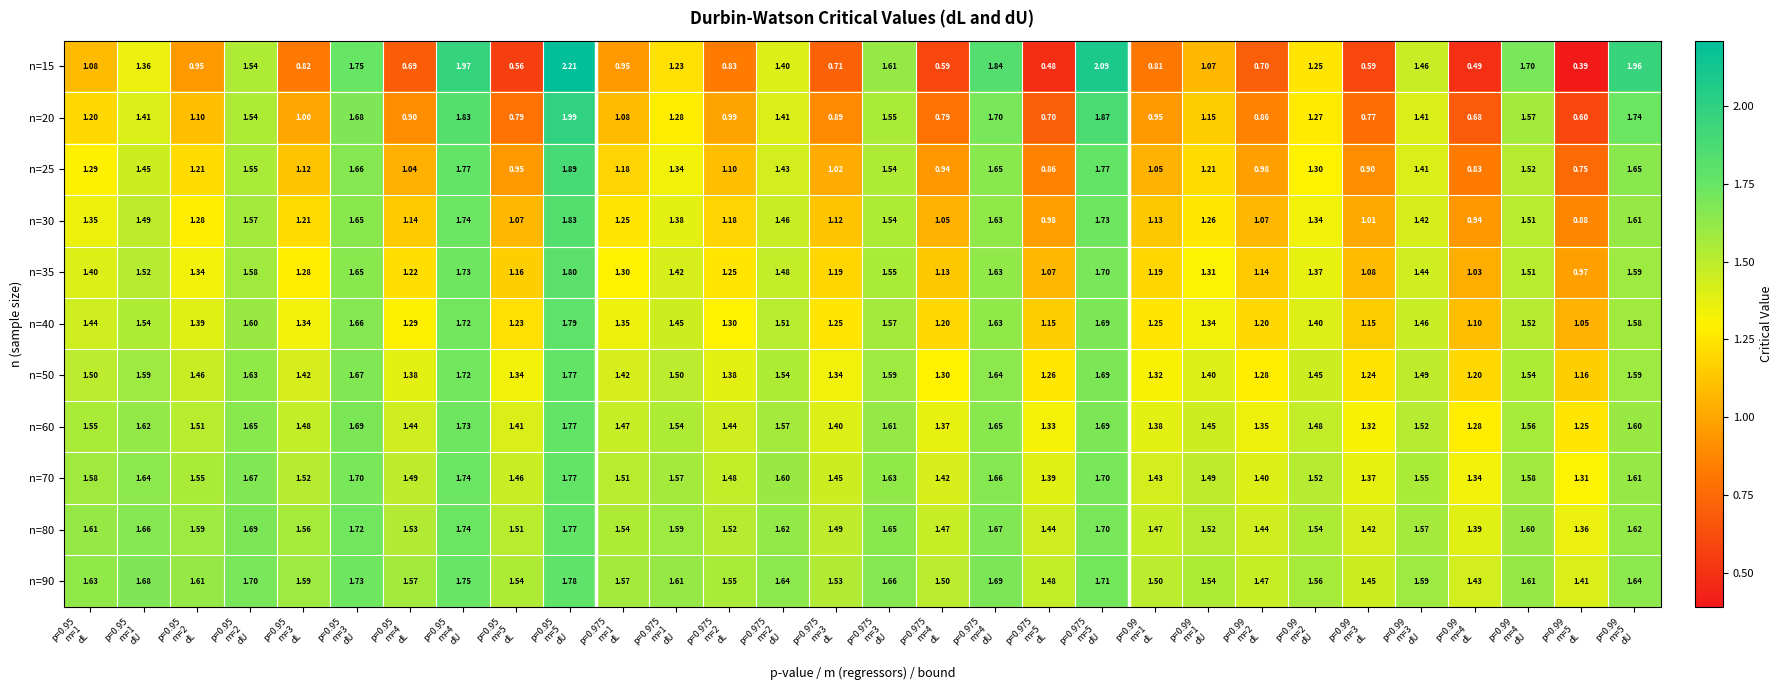

Which series has the largest total across all categories?

n=90